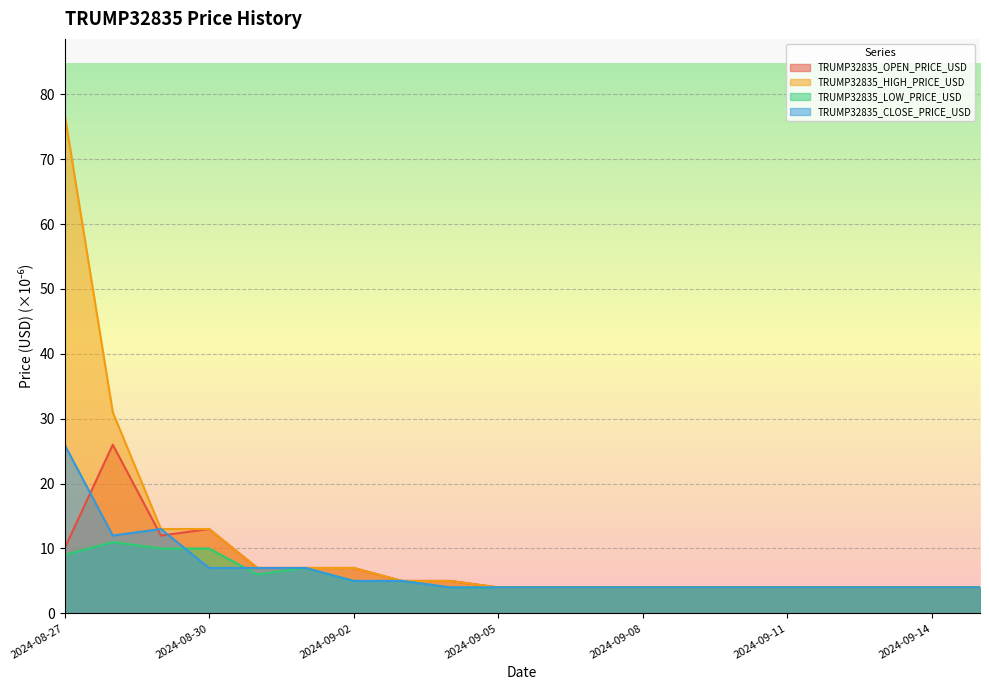

How many categories are shown in the chart?

20